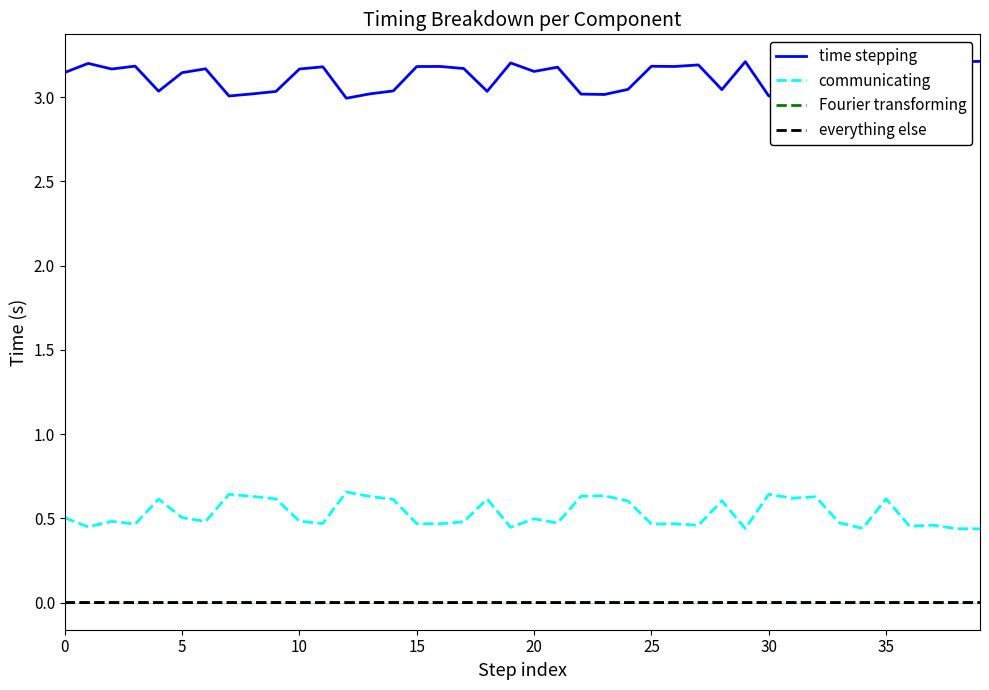

What are all the series names shown in the legend?

time stepping, communicating, Fourier transforming, everything else